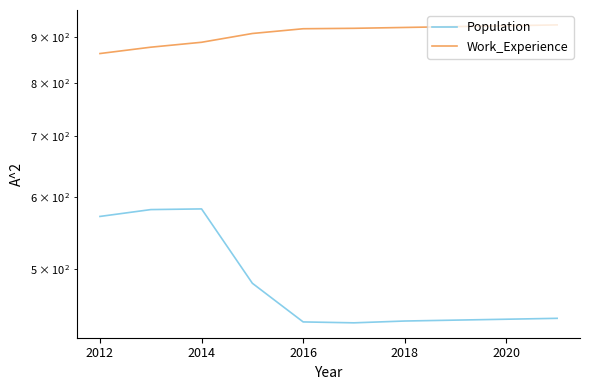

How many data points in Work_Experience are less than 920?

5